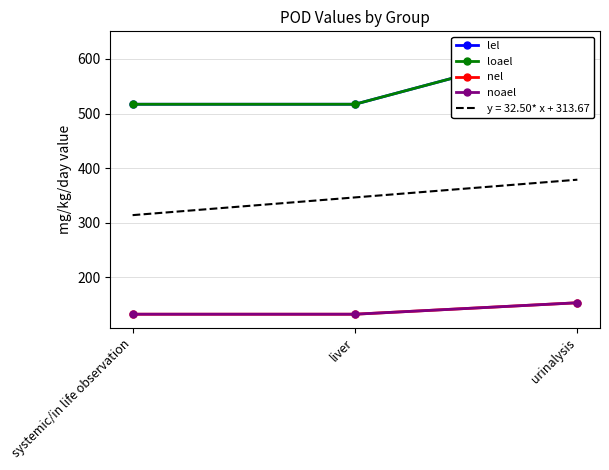

Reading left to right, what are all the values shown in this chart?

lel: 517	517	626
loael: 517	517	626
nel: 132	132	153
noael: 132	132	153